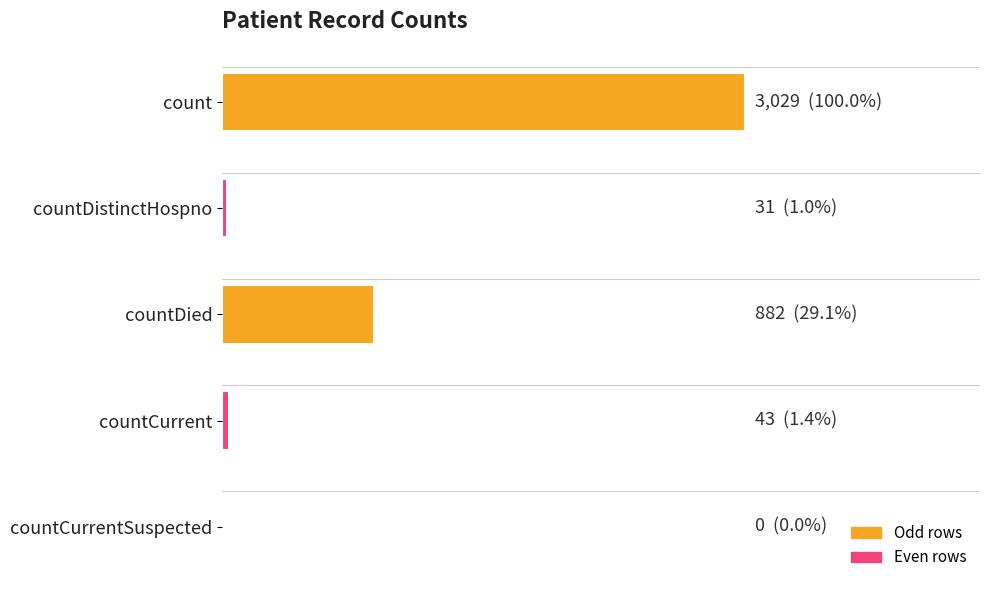

Are the bars horizontal?

Yes